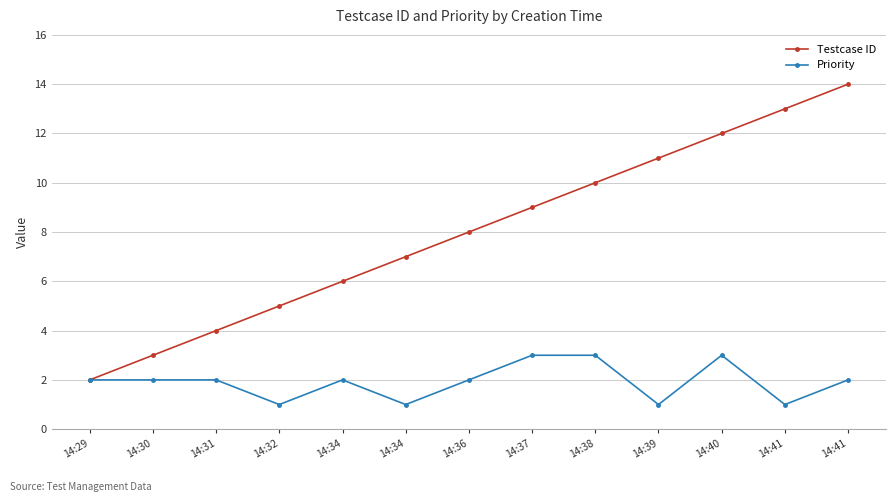

How many lines are shown in the chart?

2